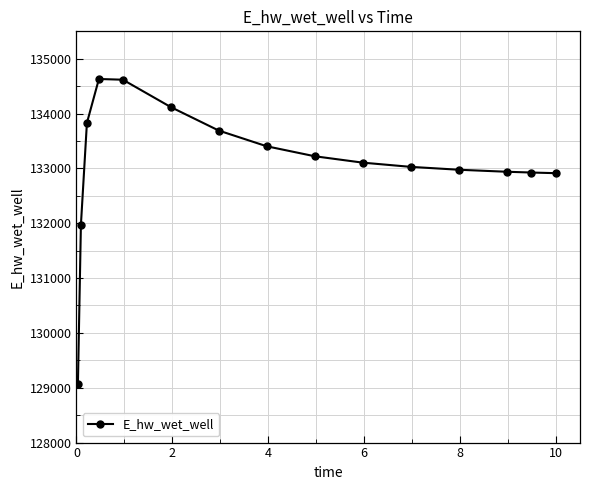

What is the value of the 11th point from the left?

133028.5